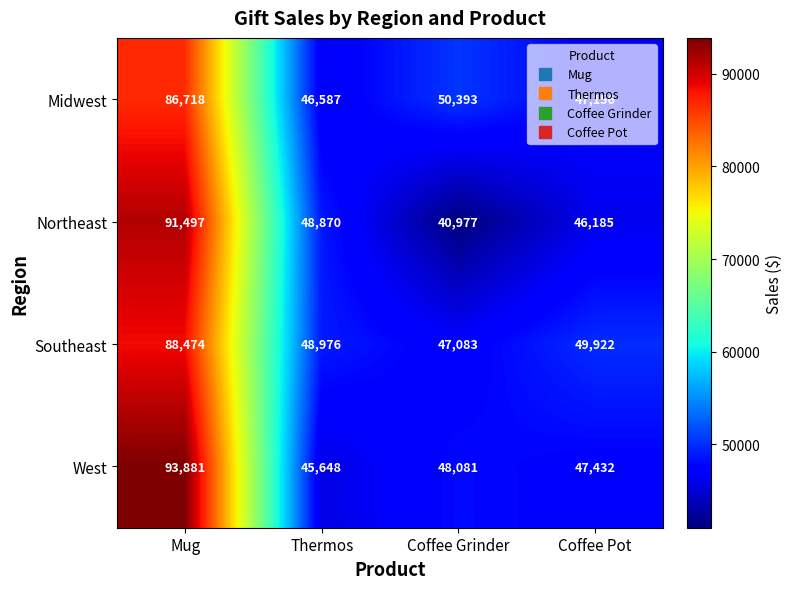

How many series are shown in this chart?

4